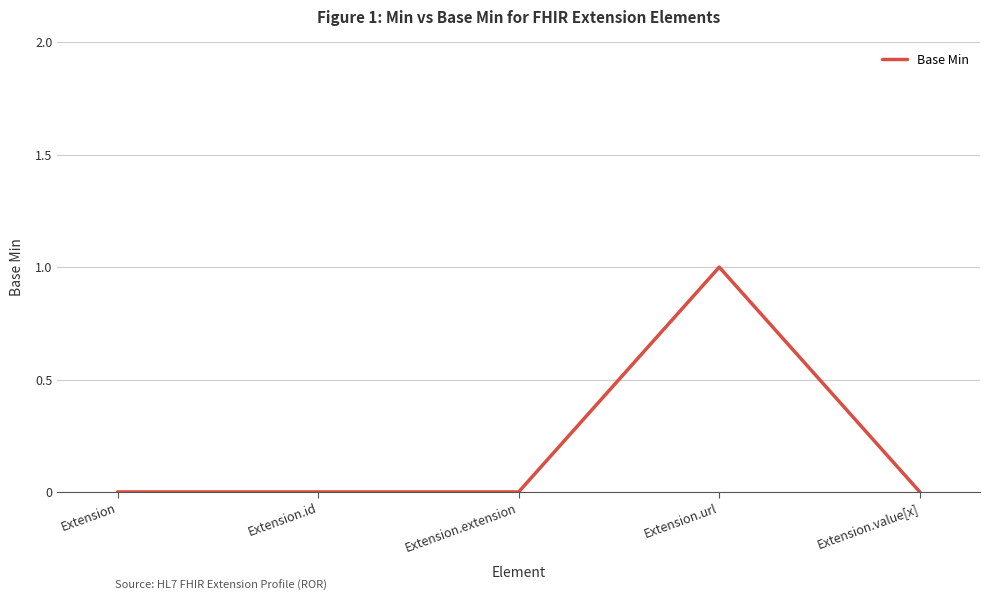

True or false: the data has more than 2 interior local peaks.

False